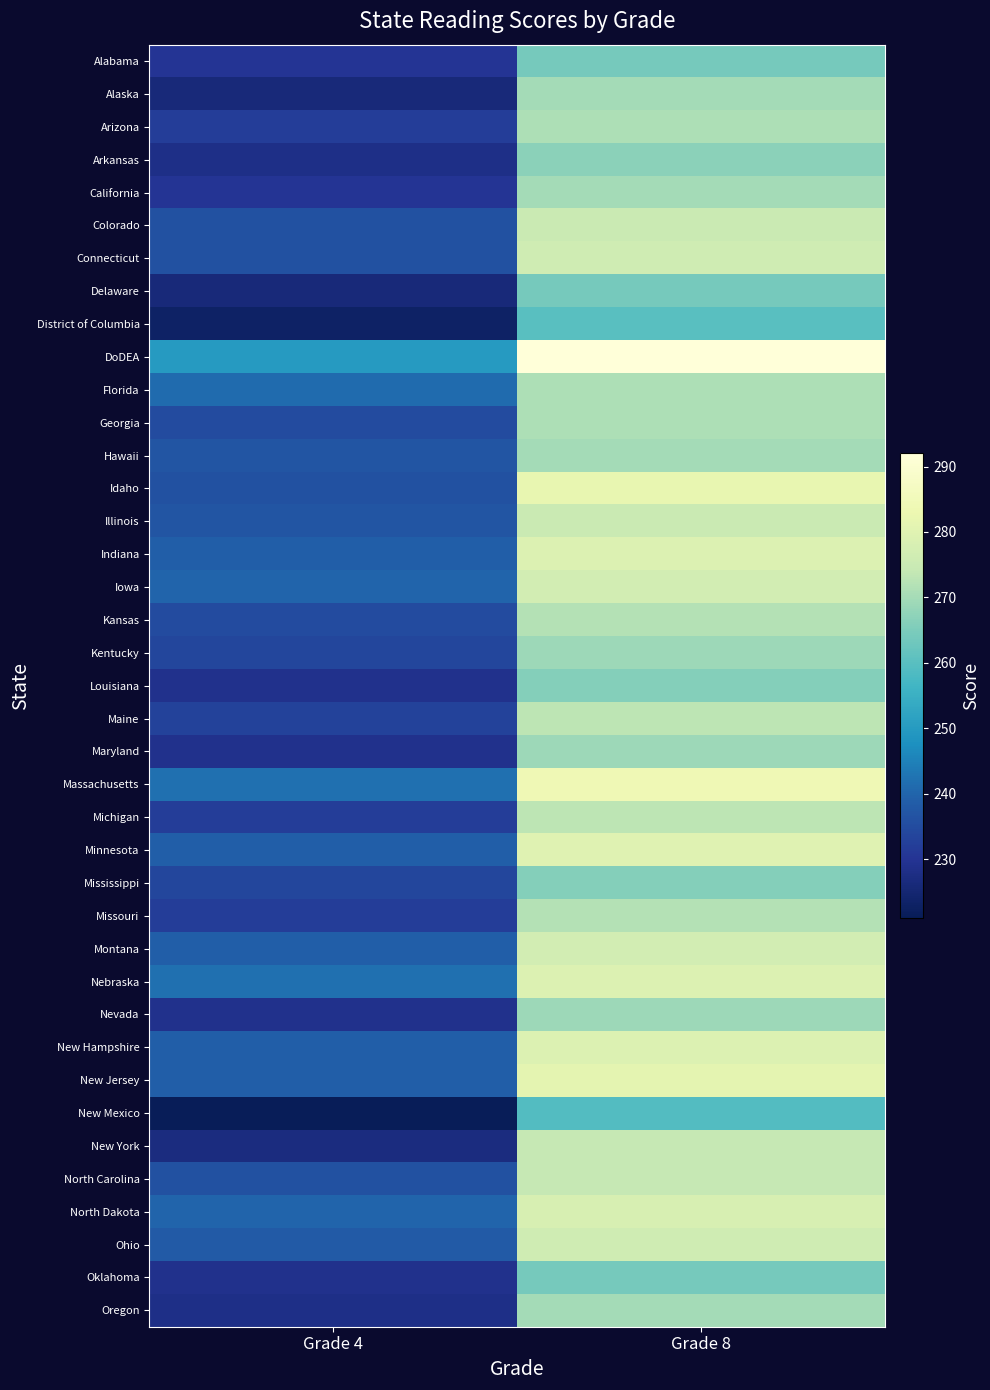

Reading left to right, transcribe all the data shown in this chart.

Alabama: Grade 4=230	Grade 8=264
Alaska: Grade 4=226	Grade 8=270
Arizona: Grade 4=232	Grade 8=271
Arkansas: Grade 4=228	Grade 8=267
California: Grade 4=230	Grade 8=270
Colorado: Grade 4=236	Grade 8=275
Connecticut: Grade 4=236	Grade 8=276
Delaware: Grade 4=226	Grade 8=264
District of Columbia: Grade 4=223	Grade 8=260
DoDEA: Grade 4=250	Grade 8=292
Florida: Grade 4=241	Grade 8=271
Georgia: Grade 4=235	Grade 8=271
Hawaii: Grade 4=237	Grade 8=270
Idaho: Grade 4=236	Grade 8=282
Illinois: Grade 4=237	Grade 8=275
Indiana: Grade 4=239	Grade 8=279
Iowa: Grade 4=240	Grade 8=277
Kansas: Grade 4=235	Grade 8=272
Kentucky: Grade 4=234	Grade 8=269
Louisiana: Grade 4=229	Grade 8=266
Maine: Grade 4=233	Grade 8=273
Maryland: Grade 4=229	Grade 8=269
Massachusetts: Grade 4=242	Grade 8=284
Michigan: Grade 4=232	Grade 8=273
Minnesota: Grade 4=239	Grade 8=280
Mississippi: Grade 4=234	Grade 8=266
Missouri: Grade 4=232	Grade 8=272
Montana: Grade 4=239	Grade 8=277
Nebraska: Grade 4=242	Grade 8=279
Nevada: Grade 4=229	Grade 8=269
New Hampshire: Grade 4=239	Grade 8=279
New Jersey: Grade 4=239	Grade 8=281
New Mexico: Grade 4=221	Grade 8=259
New York: Grade 4=227	Grade 8=274
North Carolina: Grade 4=236	Grade 8=274
North Dakota: Grade 4=240	Grade 8=278
Ohio: Grade 4=238	Grade 8=276
Oklahoma: Grade 4=229	Grade 8=264
Oregon: Grade 4=228	Grade 8=270